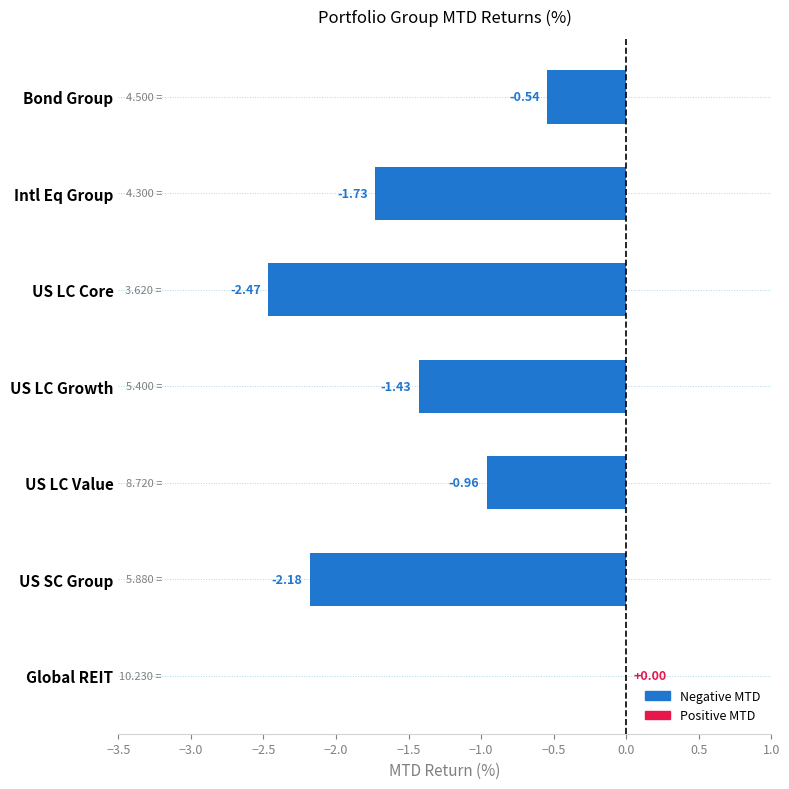

Count the number of data series in this chart.

1